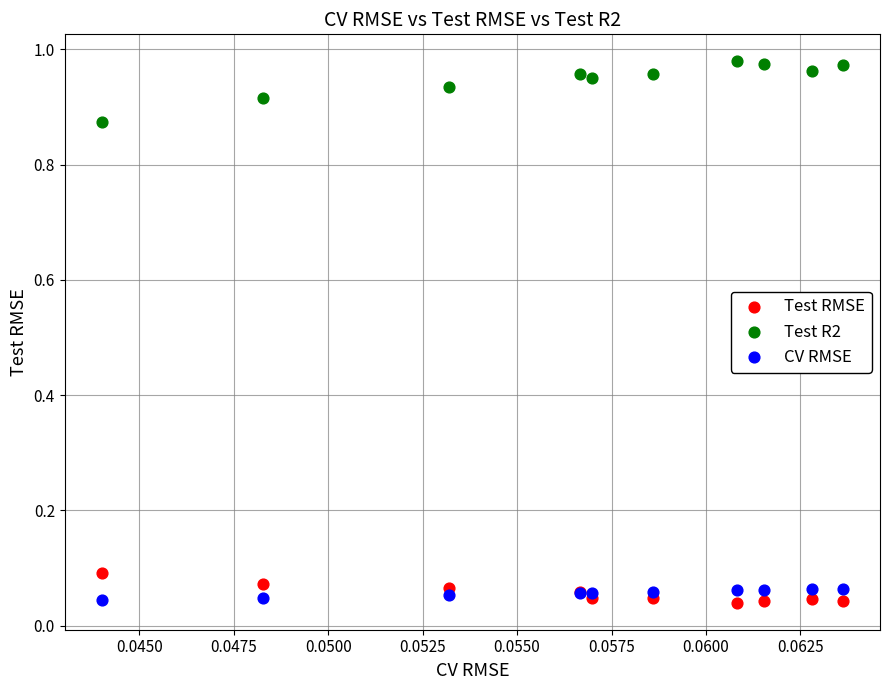

Which series has the widest spread of Y values?

Test R2